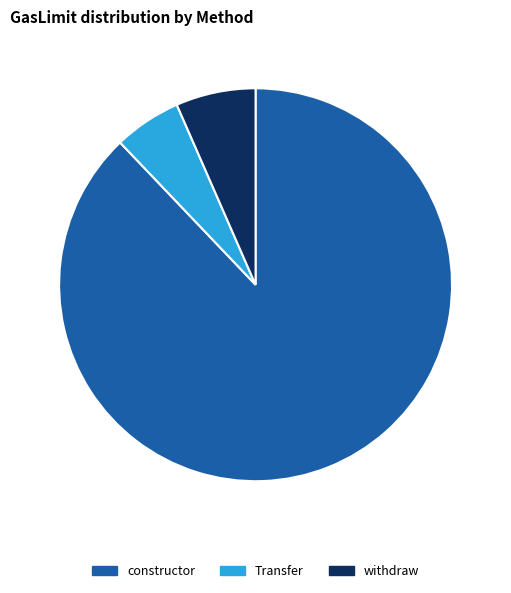

How many slices are in this pie chart?

3